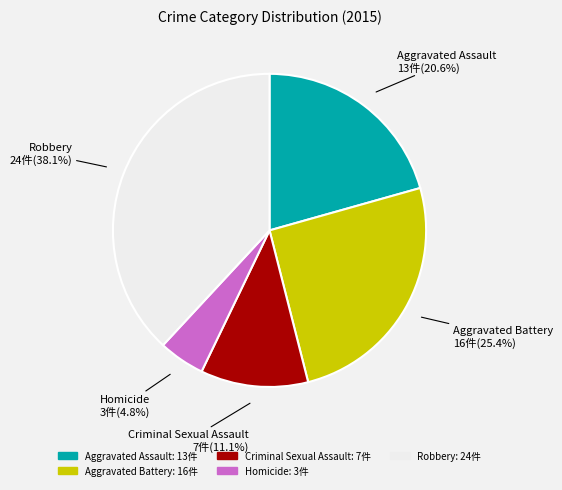

Which slice is the smallest?

Homicide